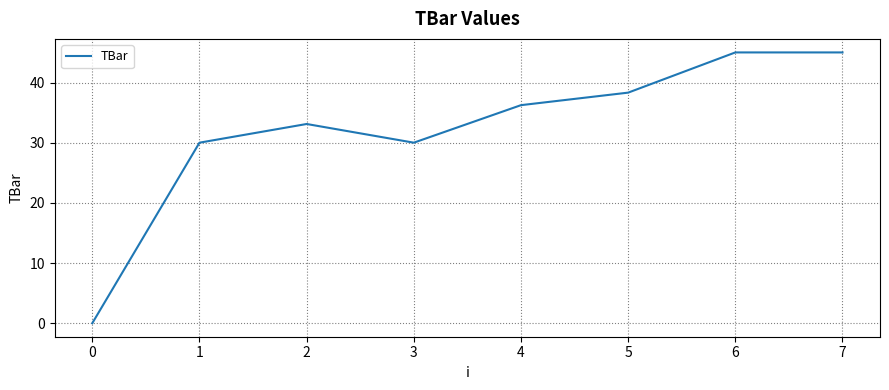

What is the average value?

32.2